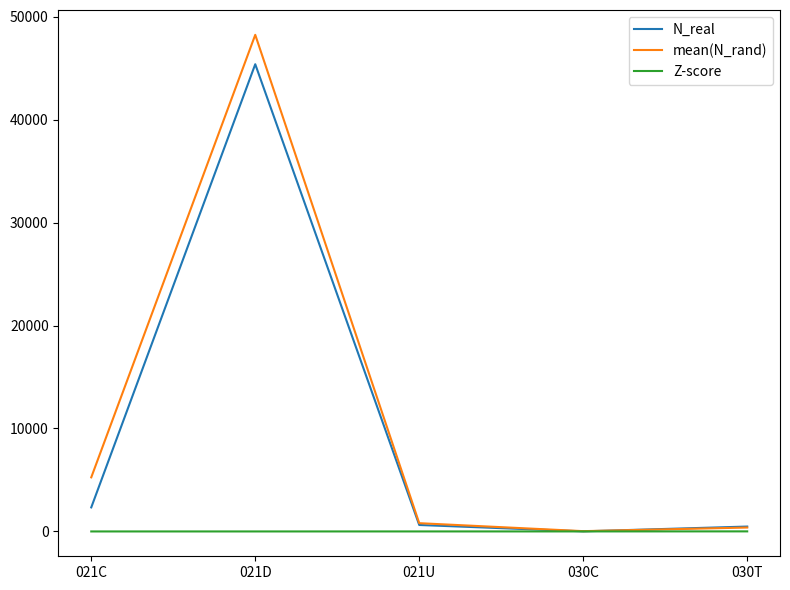

Where does the mean(N_rand) series first go above 798?

021C